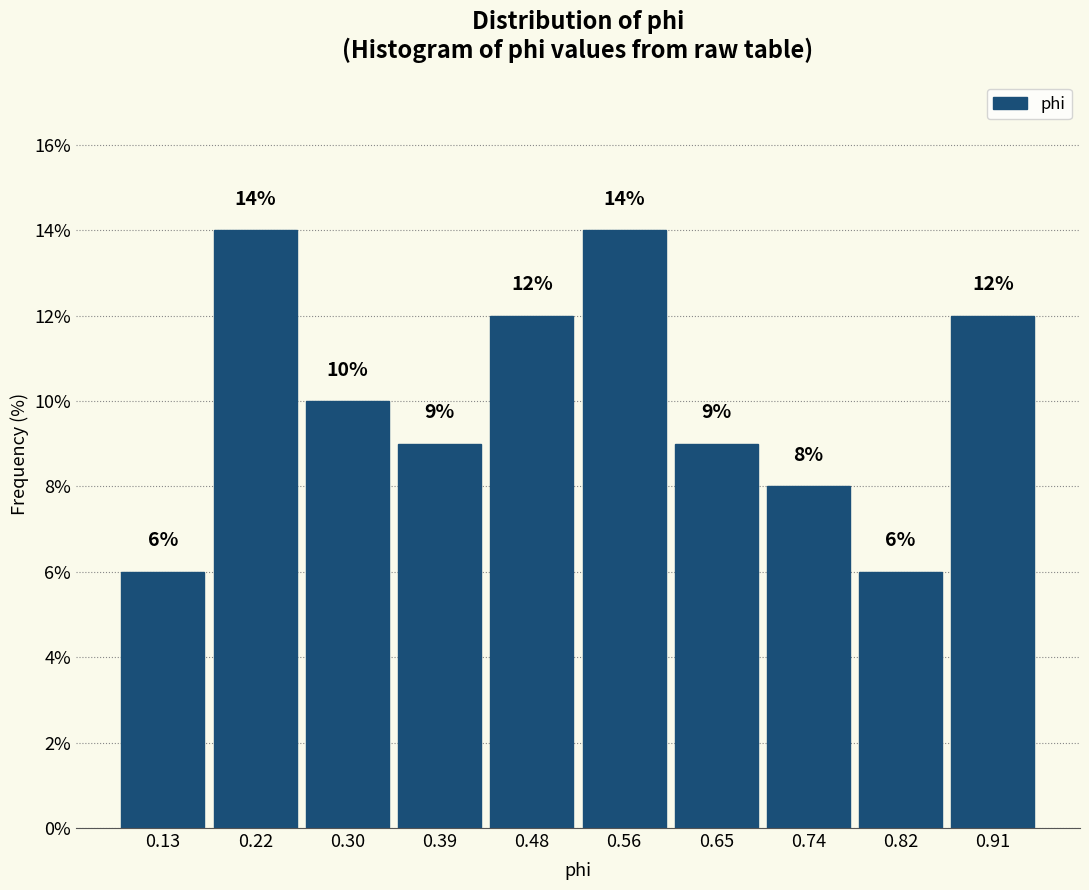

What is the height of the bar covering 0.69 to 0.78 on the x-axis? The bar edges are not printed on the chart, so give them approximately, as read against the axis.

8